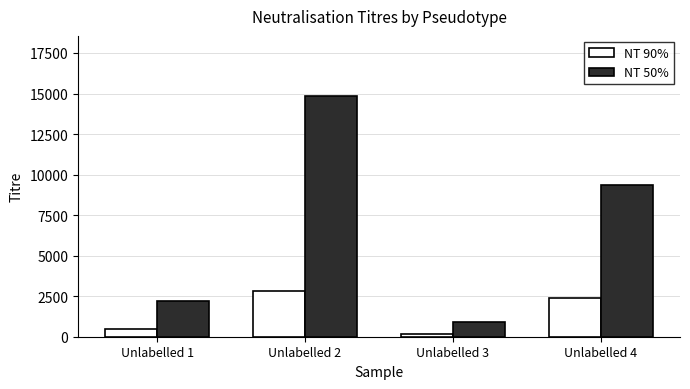

At Unlabelled 3, list the series in order from largest to smallest.

NT 50%, NT 90%